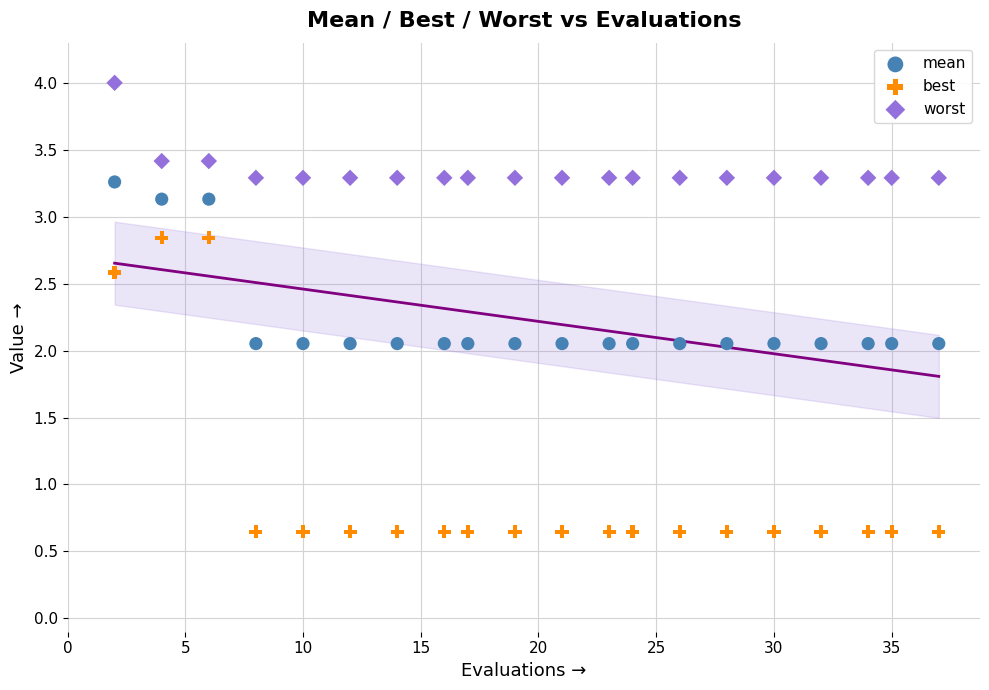

Which series contains the lowest Y value?

best